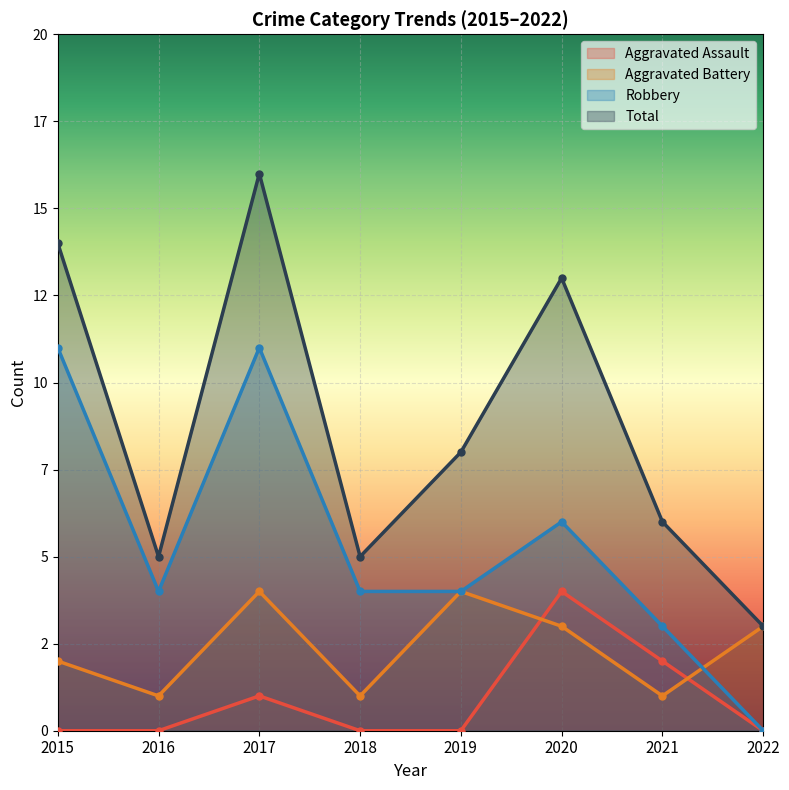

What is the difference between the Total values at 2015 and 2017?

2